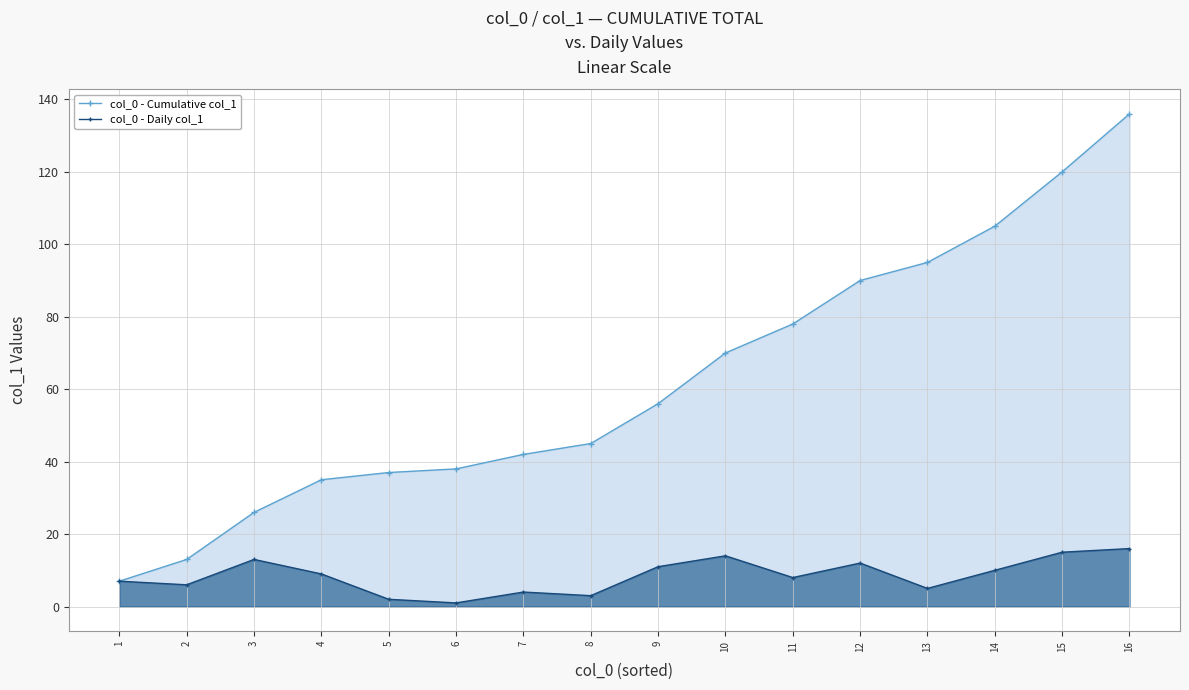

Between 5 and 9, which series saw the biggest shift?

col_0 - Cumulative col_1